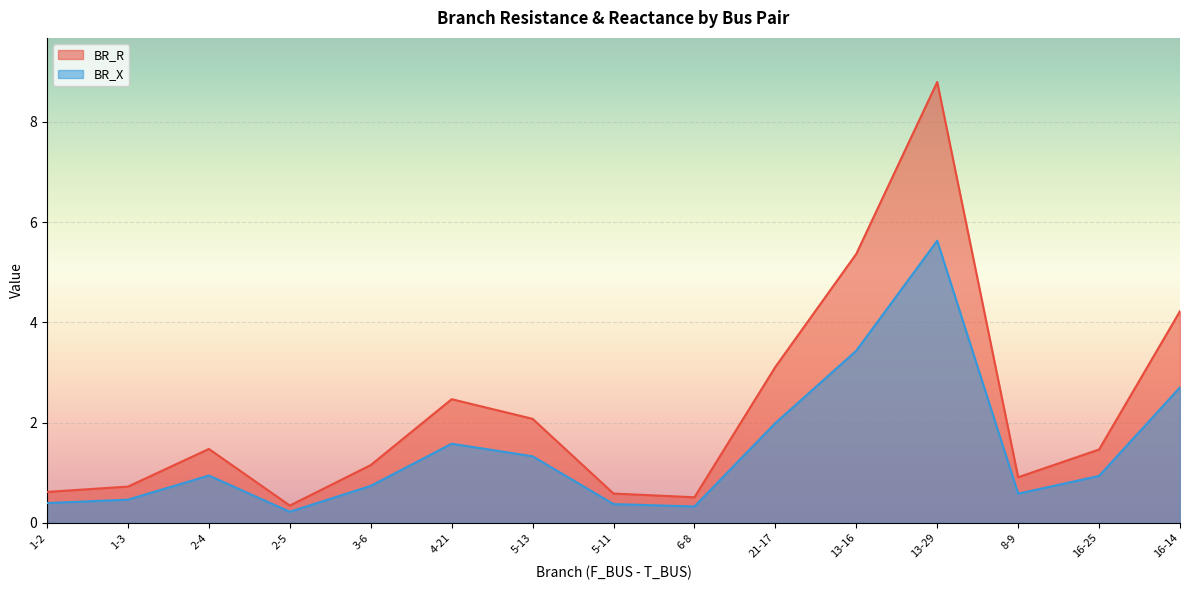

Which series has the largest total across all categories?

BR_R